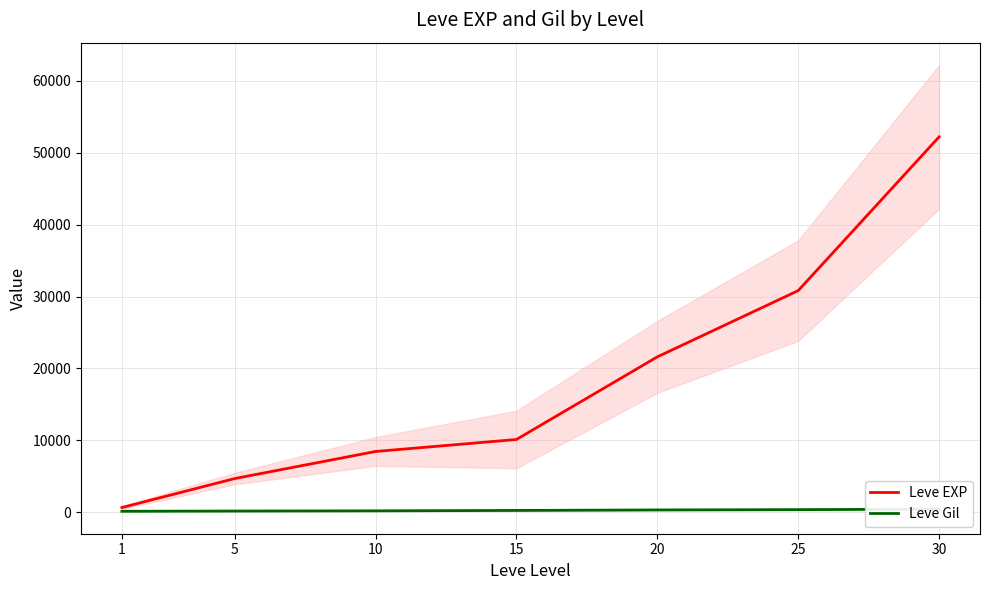

At 15, list the series in order from smallest to largest.

Leve Gil, Leve EXP